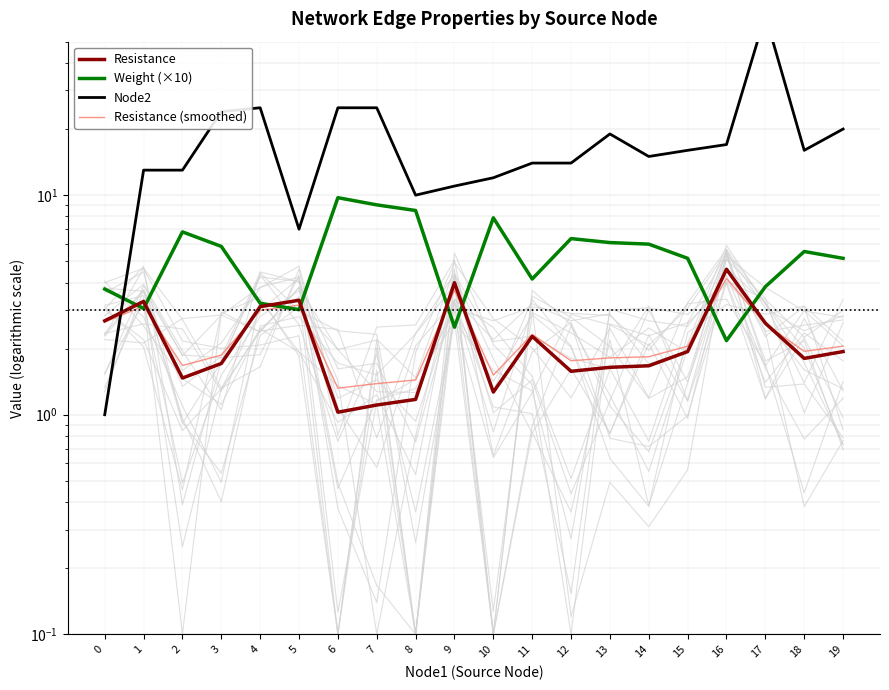

Reading left to right, extract all data points from this chart.

Resistance: 2.7	3.3	1.5	1.7	3.1	3.3	1.0	1.1	1.2	4.0	1.3	2.3	1.6	1.6	1.7	1.9	4.6	2.6	1.8	1.9
Weight (×10): 3.7	3.0	6.8	5.8	3.2	3.0	9.7	9.0	8.5	2.5	7.9	4.2	6.3	6.1	6.0	5.2	2.2	3.8	5.5	5.2
Node2: 1.0	13.0	13.0	24.0	25.0	7.0	25.0	25.0	10.0	11.0	12.0	14.0	14.0	19.0	15.0	16.0	17.0	66.0	16.0	20.0
Resistance (smoothed): 2.6	3.1	1.7	1.9	3.0	3.2	1.3	1.4	1.4	3.7	1.5	2.3	1.8	1.8	1.8	2.1	4.2	2.6	1.9	2.1